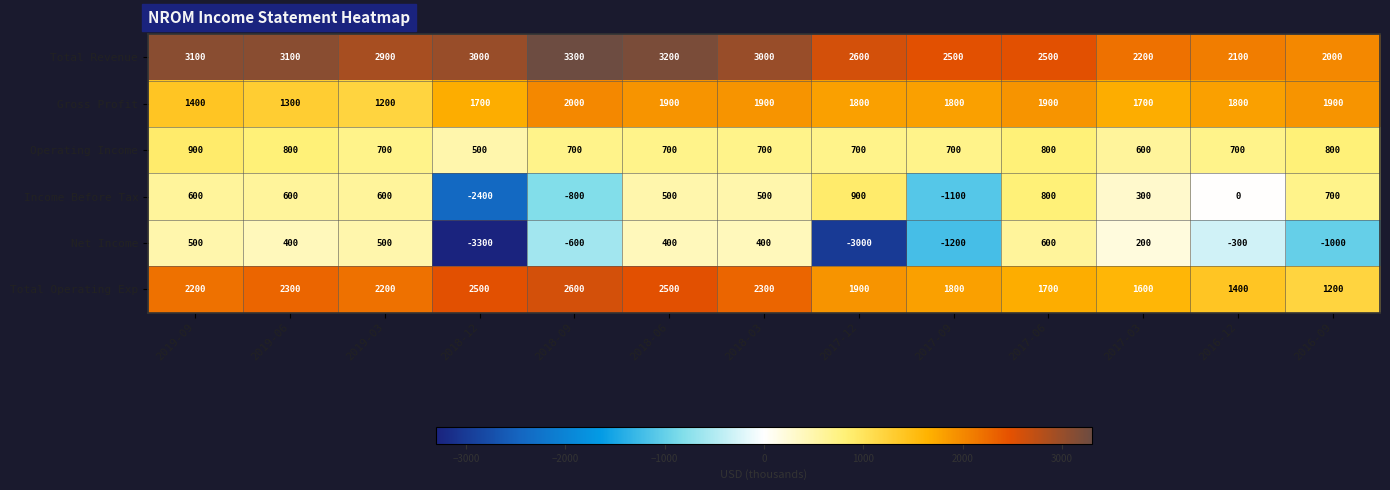

The Net Income series shows 400 at 2018-03. True or false?

True